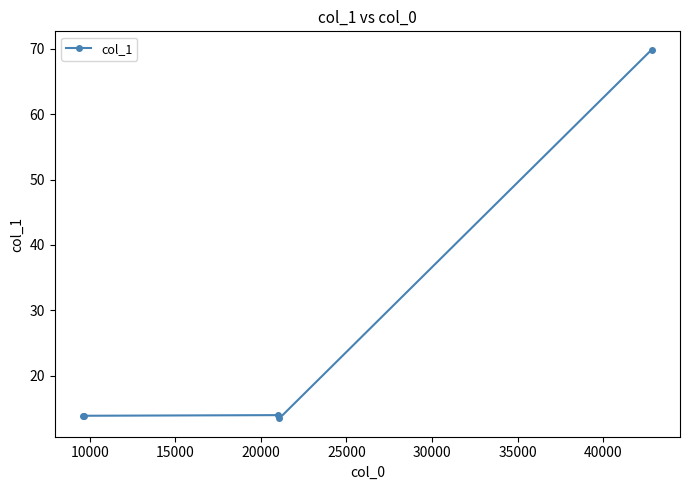

What is the value of the 2nd point from the left?

13.9